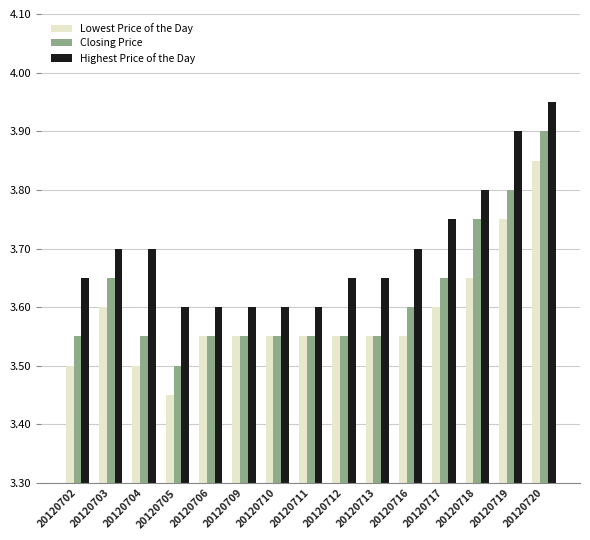

Which label corresponds to the smallest value in the chart?

20120705